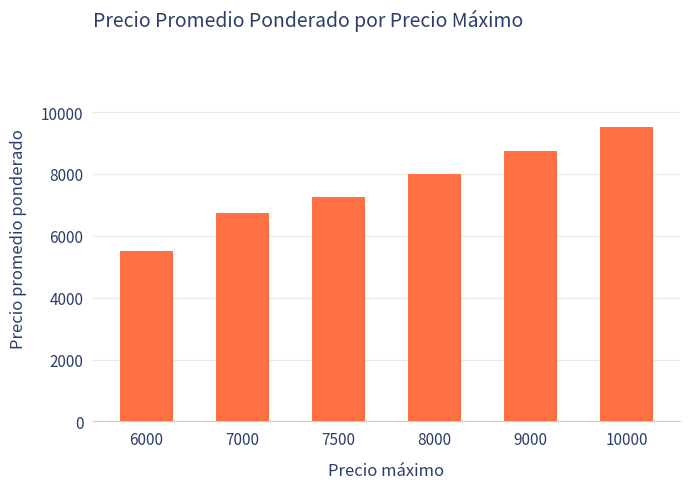

Reading left to right, transcribe all the data shown in this chart.

5500	6750	7250	8000	8750	9500